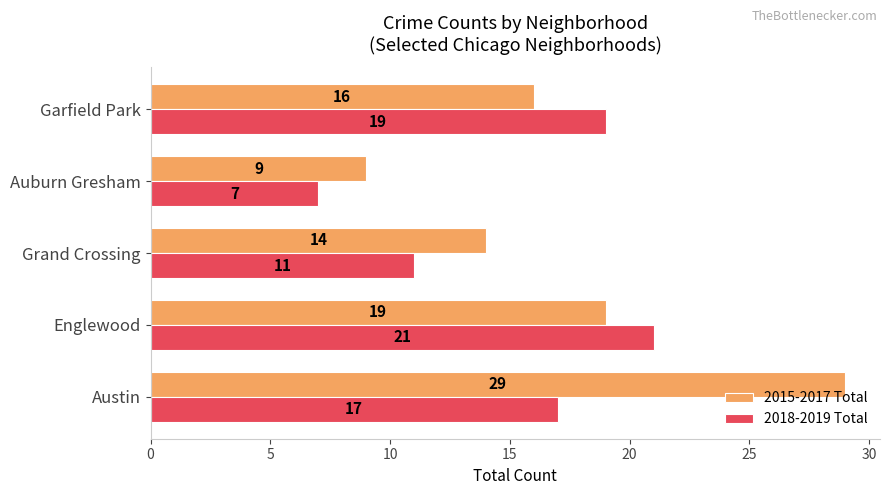

How many data points in 2015-2017 Total are less than 16?

2